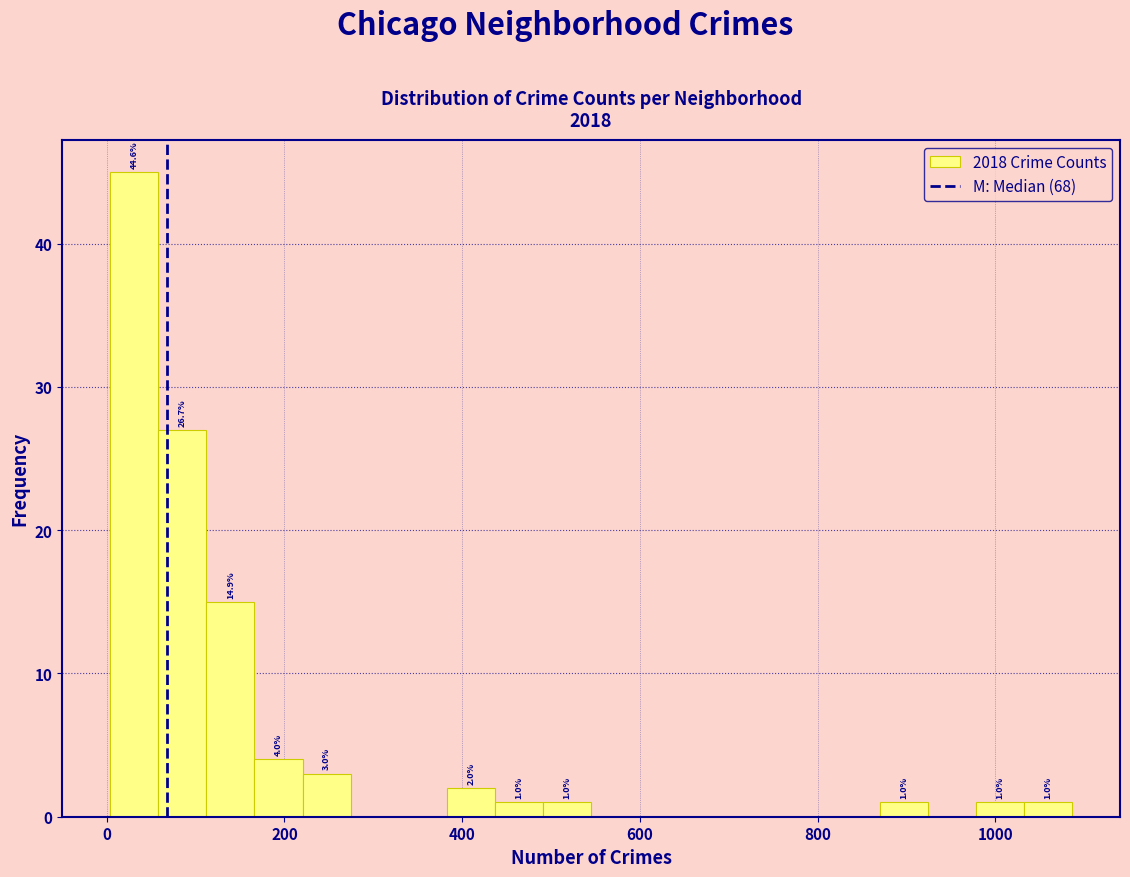

Around what value on the x-axis is the tallest bar? Give the approximate position of its centre, as read against the axis.

40